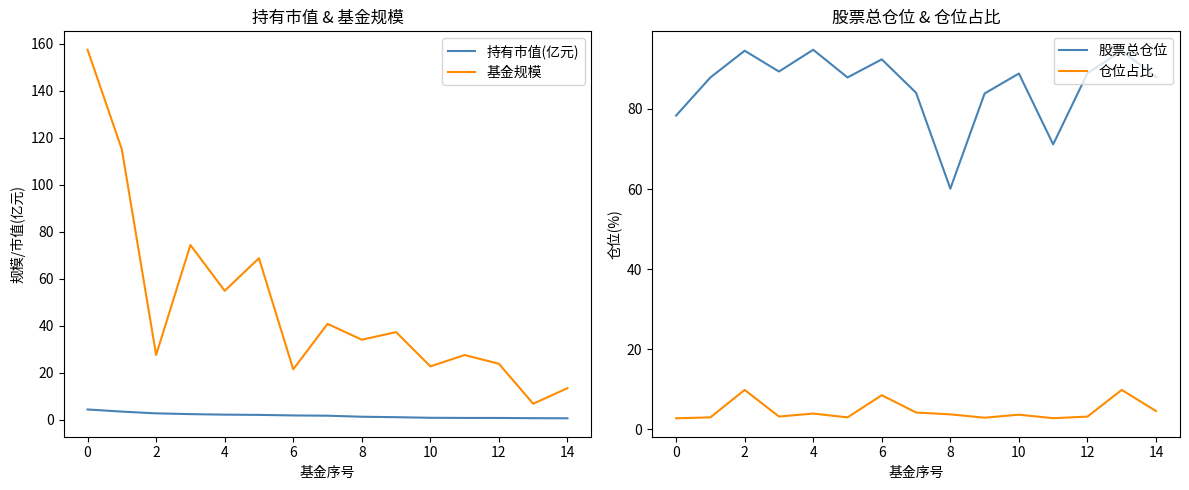

True or false: 基金规模 has more than 2 points higher than both neighbors.

True